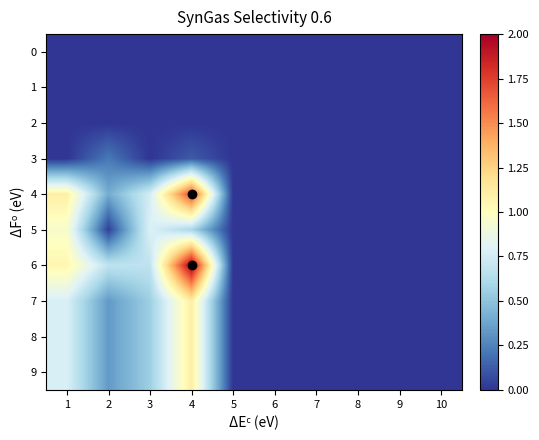

Reading left to right, extract all data points from this chart.

0: 1=0.0	2=0.0	3=0.0	4=0.0	5=0.0	6=0.0	7=0.0	8=0.0	9=0.0	10=0.0
1: 1=0.0	2=0.0	3=0.0	4=0.0	5=0.0	6=0.0	7=0.0	8=0.0	9=0.0	10=0.0
2: 1=0.0	2=0.0	3=0.0	4=0.0	5=0.0	6=0.0	7=0.0	8=0.0	9=0.0	10=0.0
3: 1=0.0	2=0.2	3=0.0	4=0.1	5=0.0	6=0.0	7=0.0	8=0.0	9=0.0	10=0.0
4: 1=1.1	2=0.4	3=0.8	4=1.7	5=0.0	6=0.0	7=0.0	8=0.0	9=0.0	10=0.0
5: 1=1.0	2=0.0	3=0.8	4=0.6	5=0.0	6=0.0	7=0.0	8=0.0	9=0.0	10=0.0
6: 1=1.1	2=0.7	3=0.7	4=2.0	5=0.0	6=0.0	7=0.0	8=0.0	9=0.0	10=0.0
7: 1=0.8	2=0.3	3=0.6	4=1.1	5=0.0	6=0.0	7=0.0	8=0.0	9=0.0	10=0.0
8: 1=0.8	2=0.3	3=0.6	4=1.1	5=0.0	6=0.0	7=0.0	8=0.0	9=0.0	10=0.0
9: 1=0.8	2=0.3	3=0.6	4=1.1	5=0.0	6=0.0	7=0.0	8=0.0	9=0.0	10=0.0